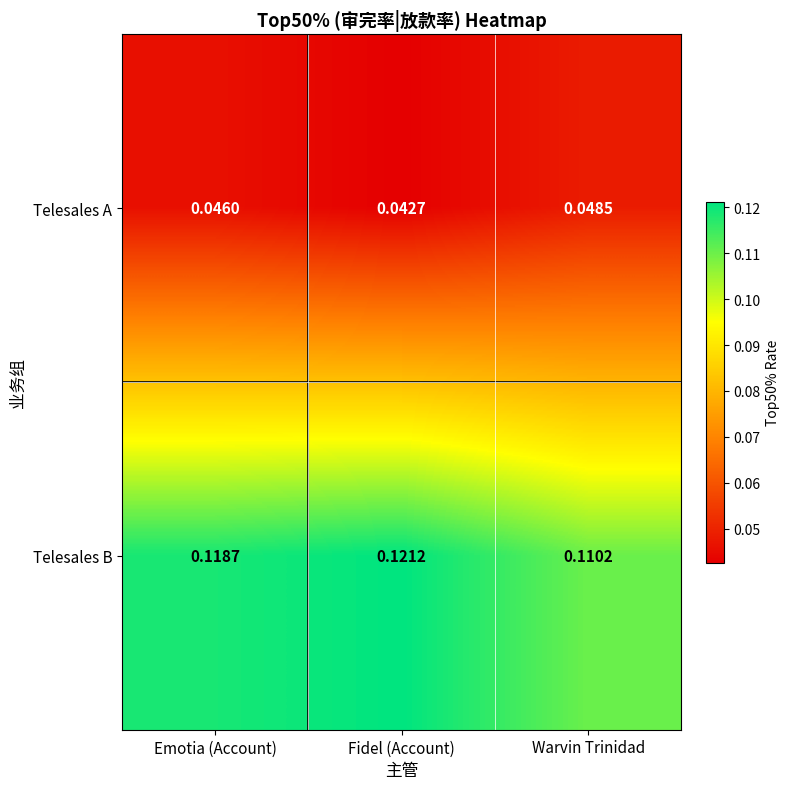

Which category has the lowest value across all series?

Fidel (Account)